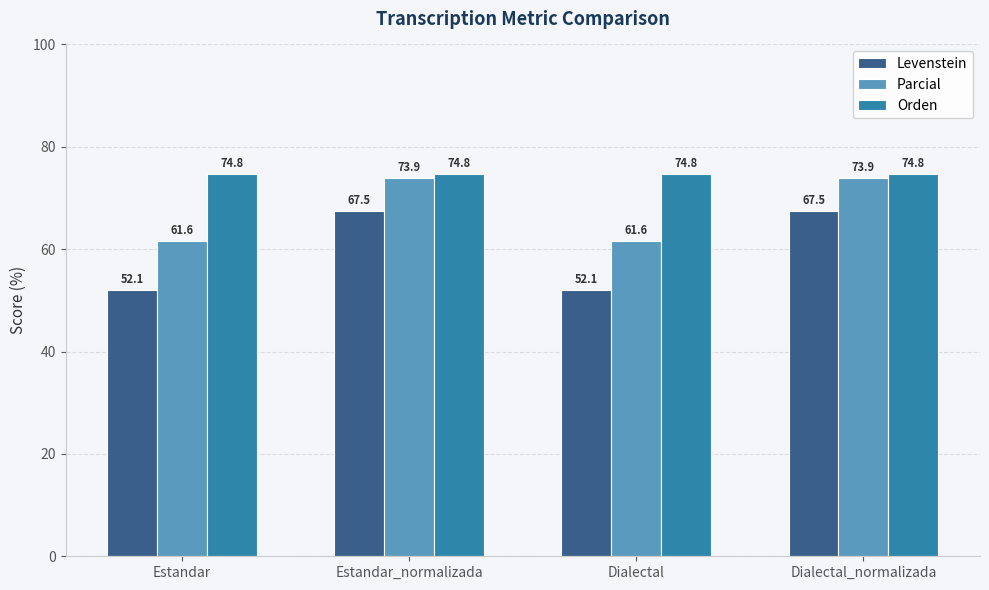

What is the sum of all Levenstein values?

239.2